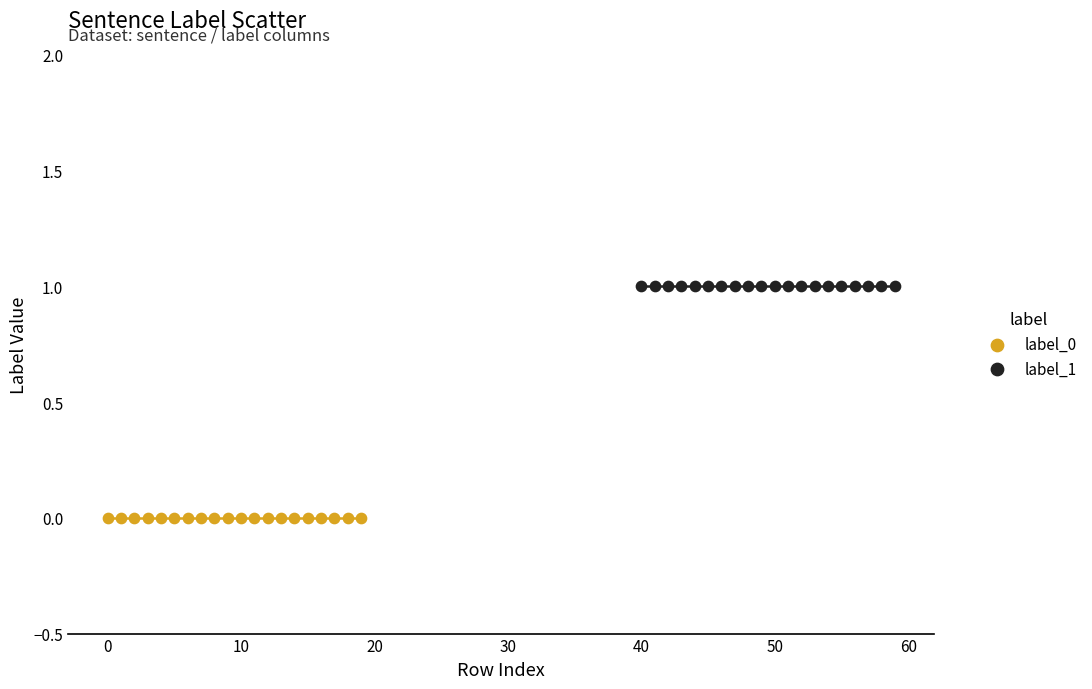

Which series reaches the minimum Y coordinate?

label_0